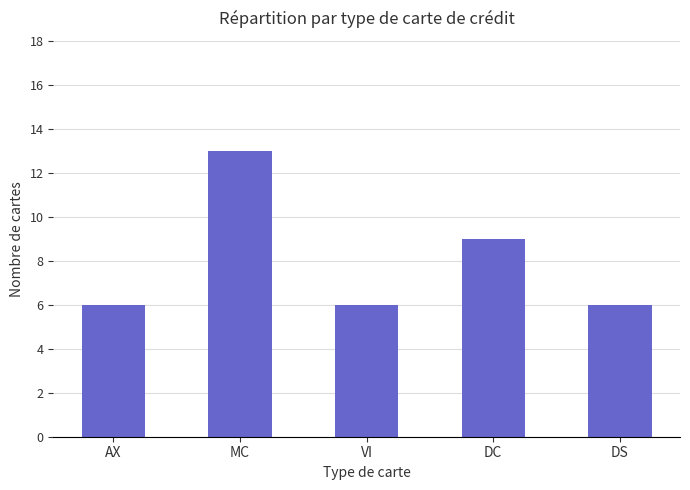

Reading right to left, list all the values displayed in this chart.

6	9	6	13	6